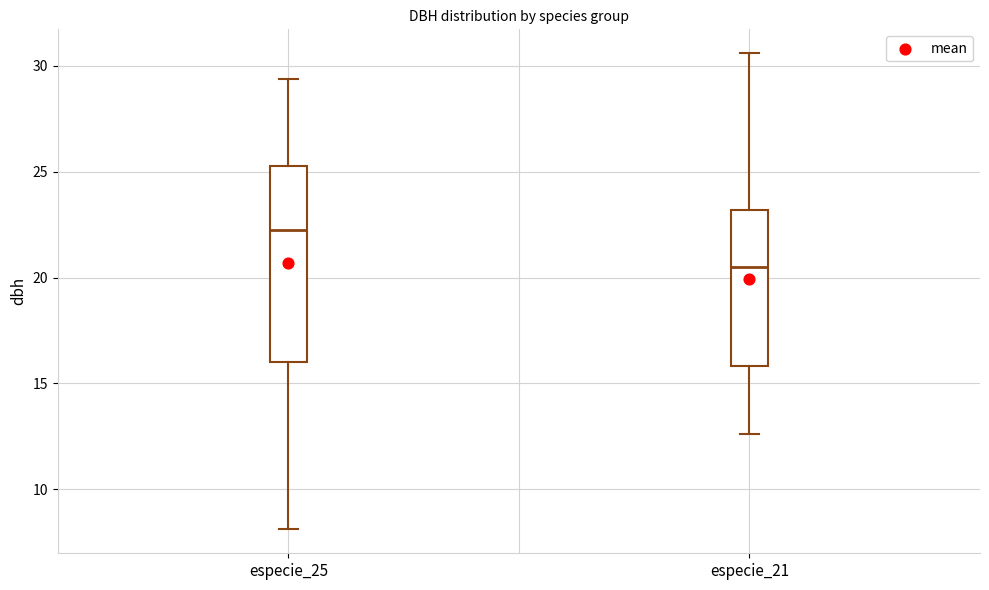

Reading left to right, read every box against the y-axis: the position of its median line, the range the box covers, and the ends of its whiskers. The values are not printed on the chart, so give them approximately, as read against the axis.

especie_25: median 22.5, box 16.0 to 25.5, whiskers 8.0 to 29.5
especie_21: median 20.5, box 16.0 to 23.0, whiskers 12.5 to 30.5